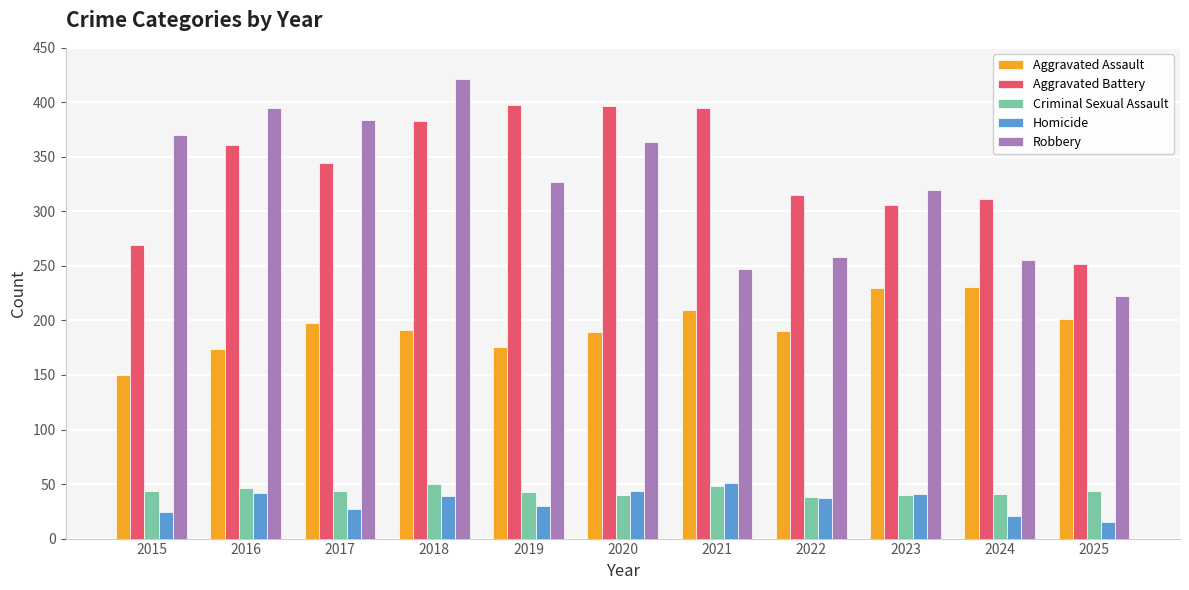

Which series has the widest spread of values?

Robbery